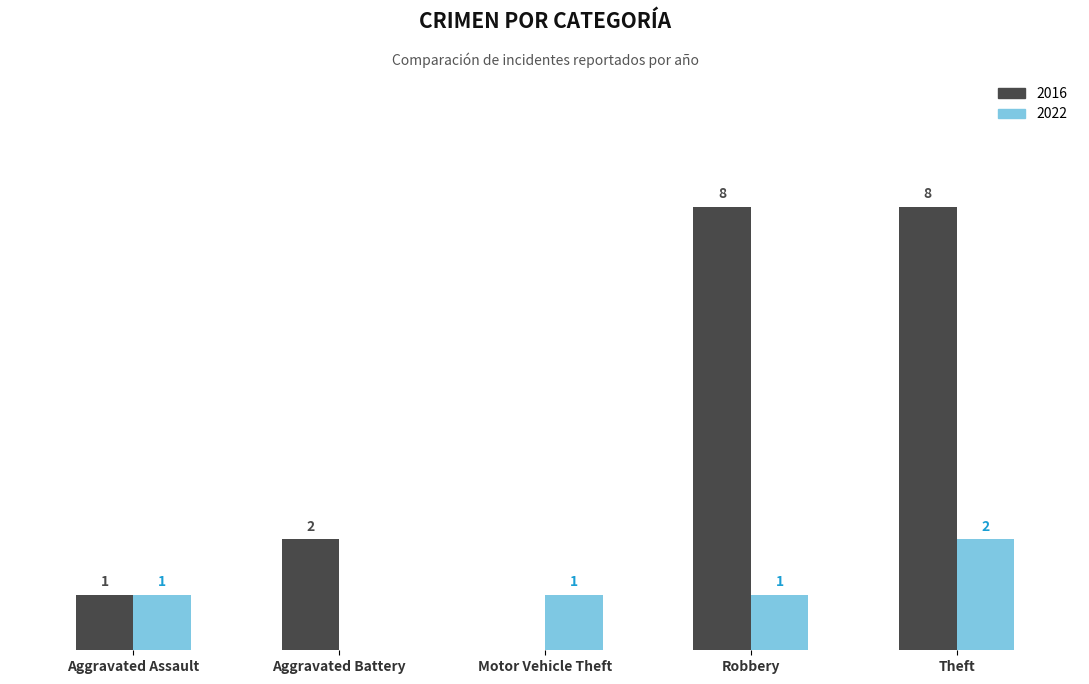

At which label does 2022 reach its peak?

Theft